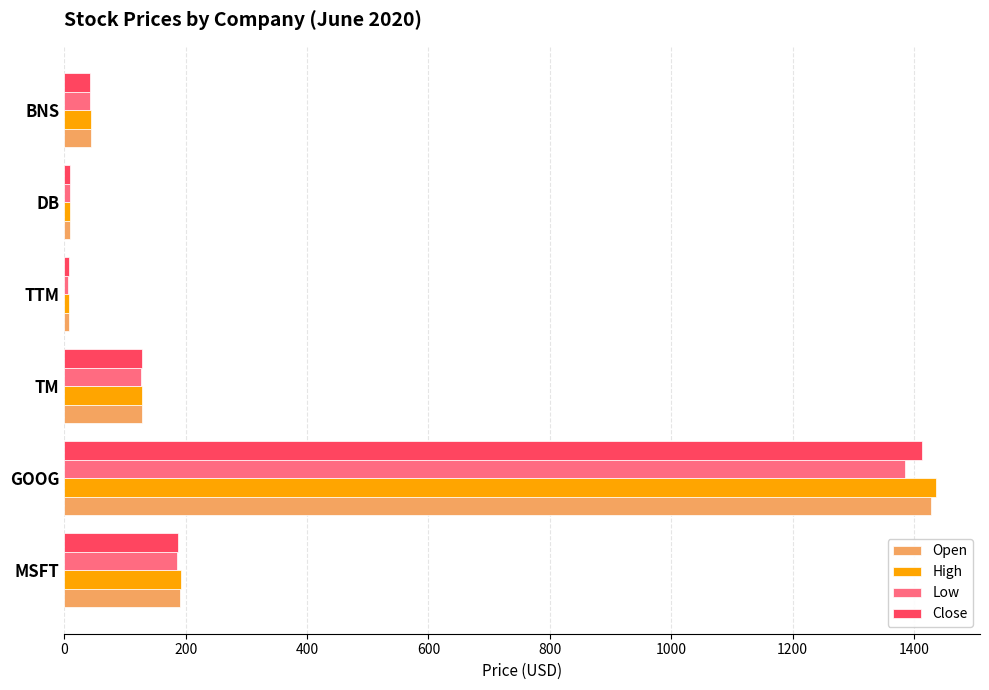

Which category has the highest value in the Close series?

GOOG